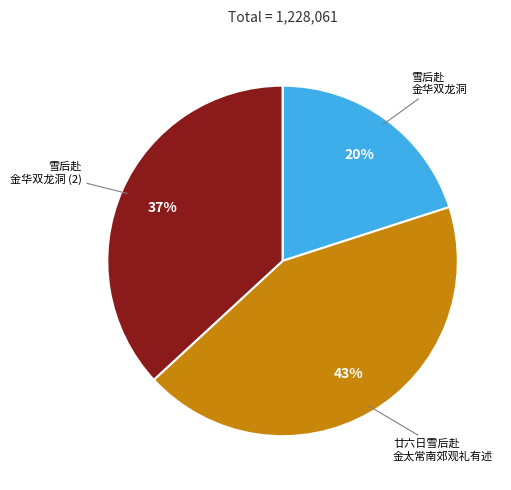

How many slices are in this pie chart?

3